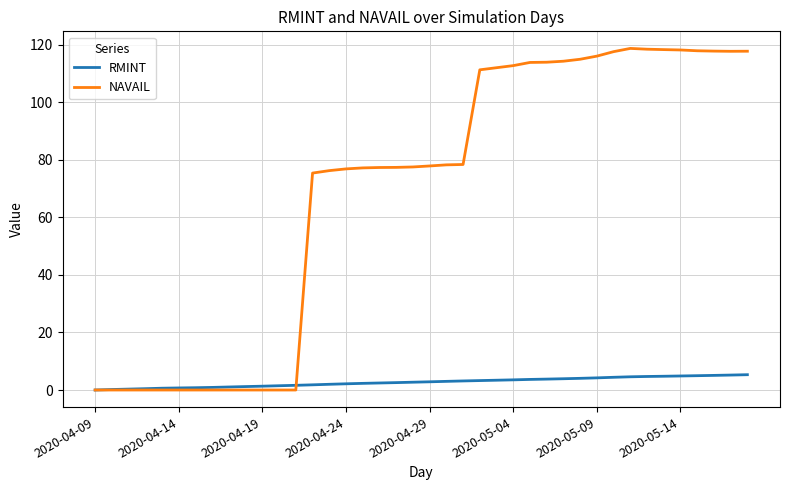

Which series has the largest total across all categories?

NAVAIL